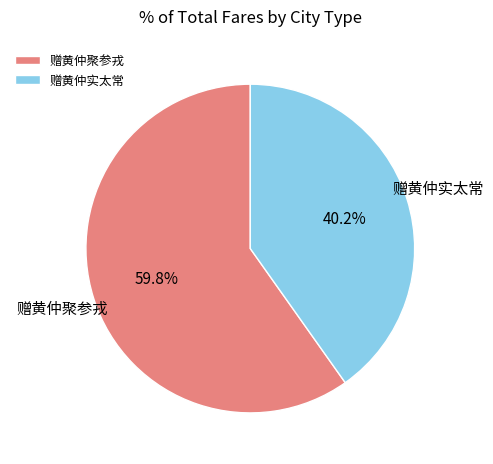

The 赠黄仲聚参戎 slice represents 60% of the pie. True or false?

True